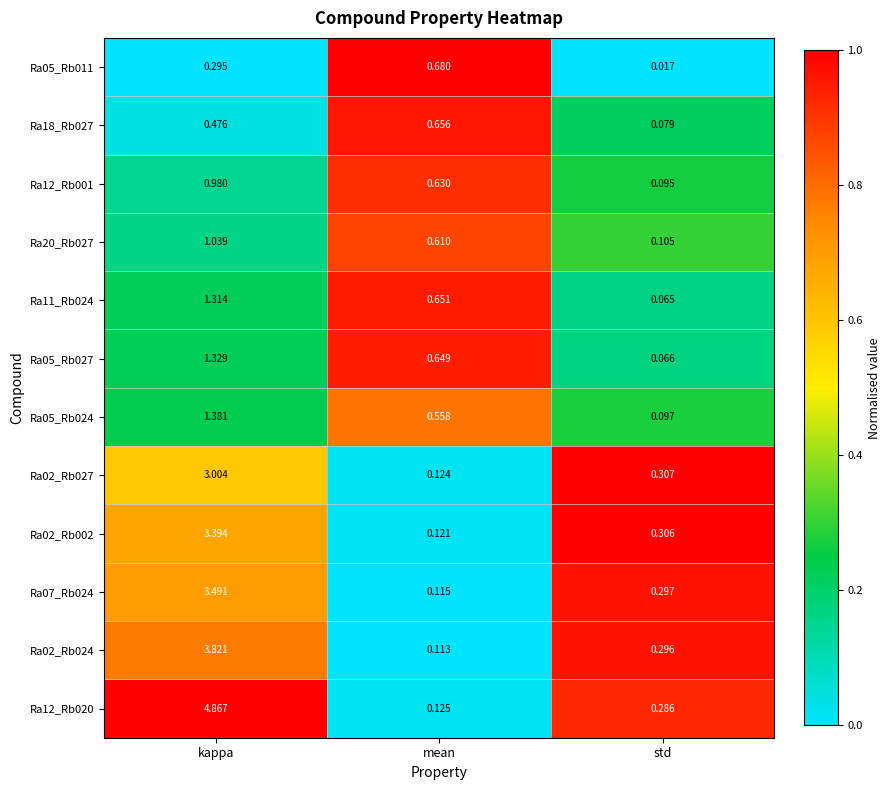

At which label is Ra02_Rb024 closest to 1?

std